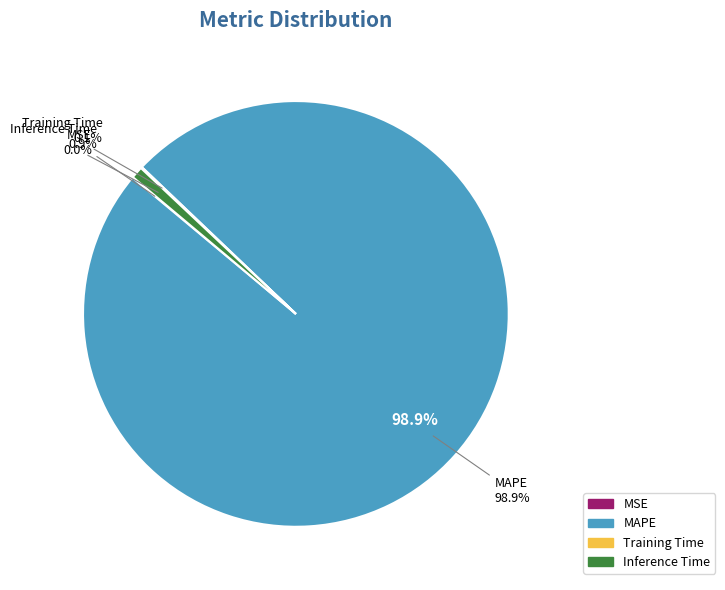

Combined, what portion of the pie is MAPE and MSE?

99.0%